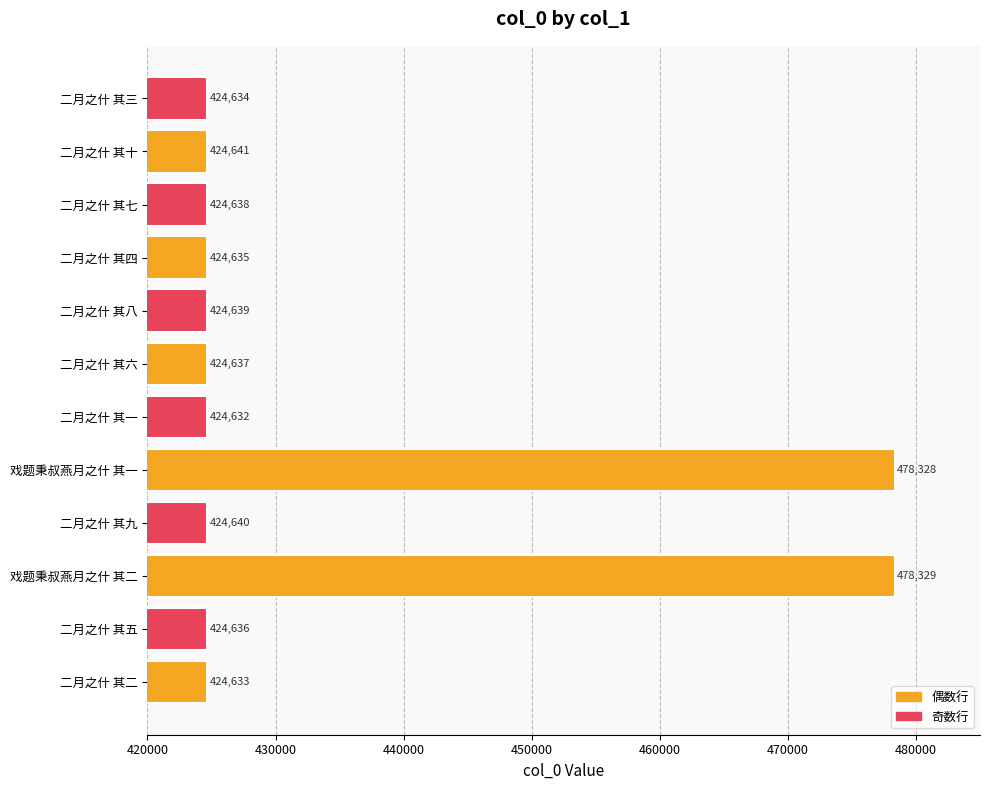

How many distinct data groups are displayed?

1